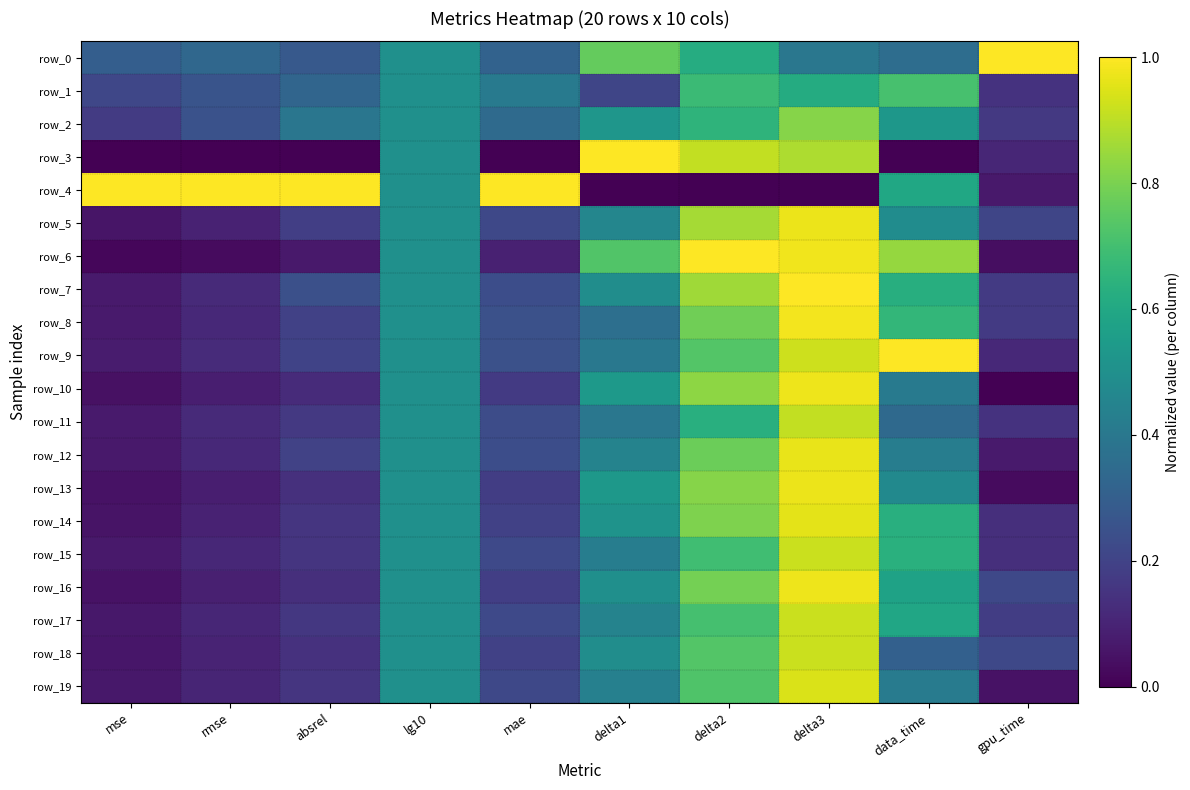

What is the average value of the row_11 series?

0.4